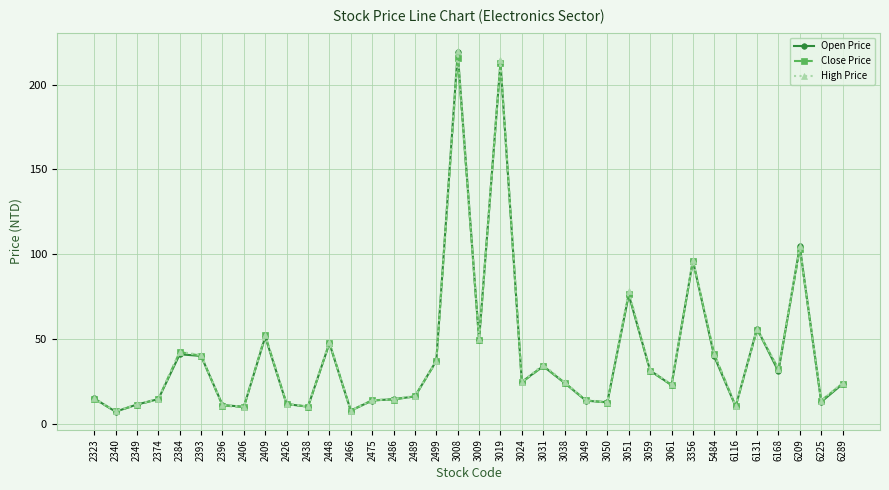

Between 5484 and 6168, which series saw the biggest shift?

Open Price